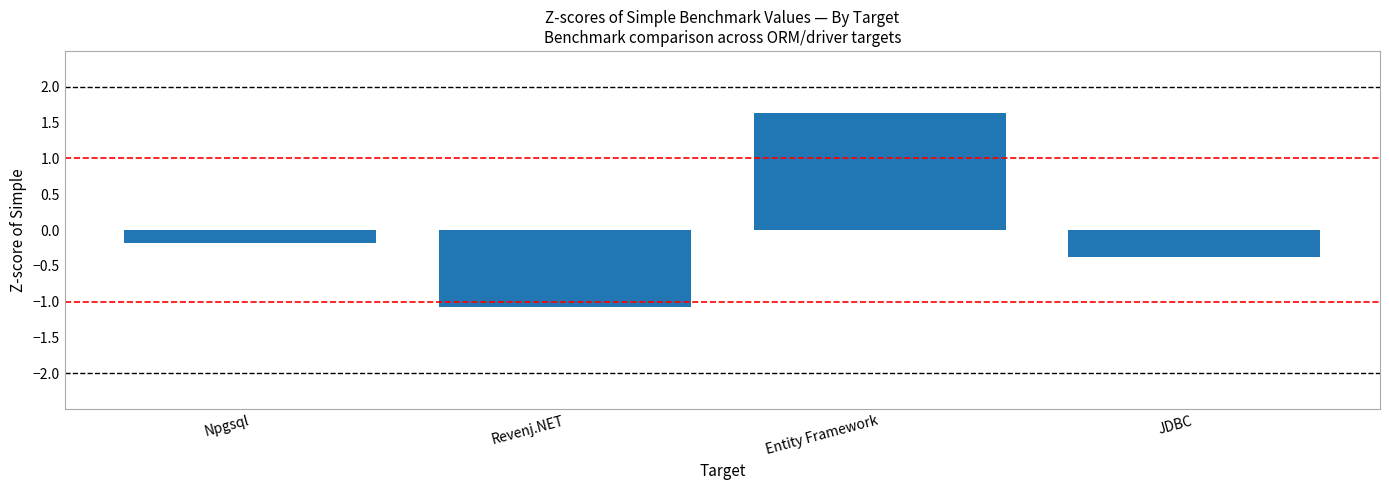

What is the change in value from Npgsql to JDBC?

-0.2